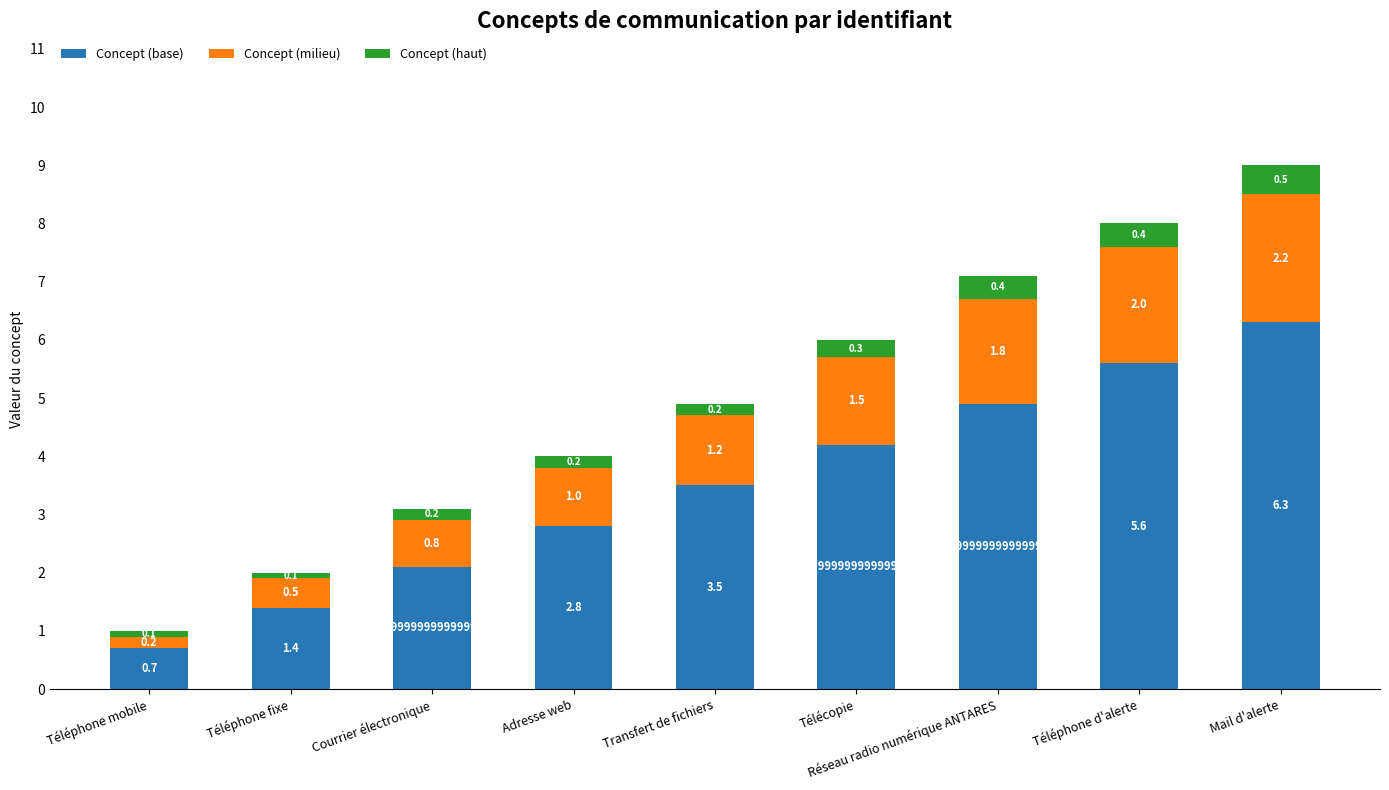

Rank the categories by Concept (base) value from highest to lowest.

Mail d'alerte, Téléphone d'alerte, Réseau radio numérique ANTARES, Télécopie, Transfert de fichiers, Adresse web, Courrier électronique, Téléphone fixe, Téléphone mobile